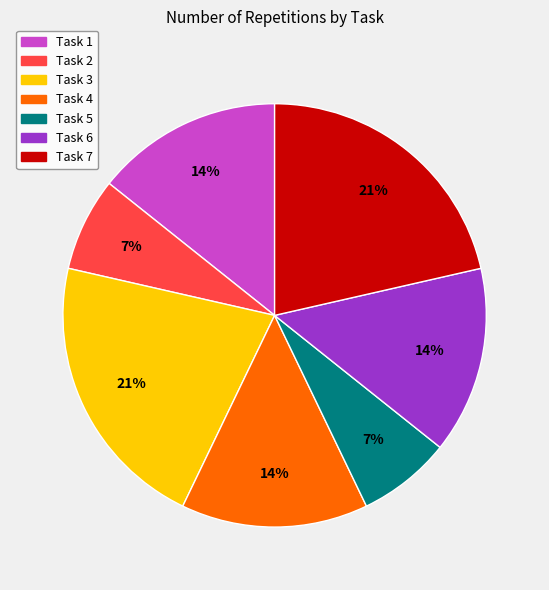

Approximately how many times larger is the value at Task 6 compared to Task 4?

1.0